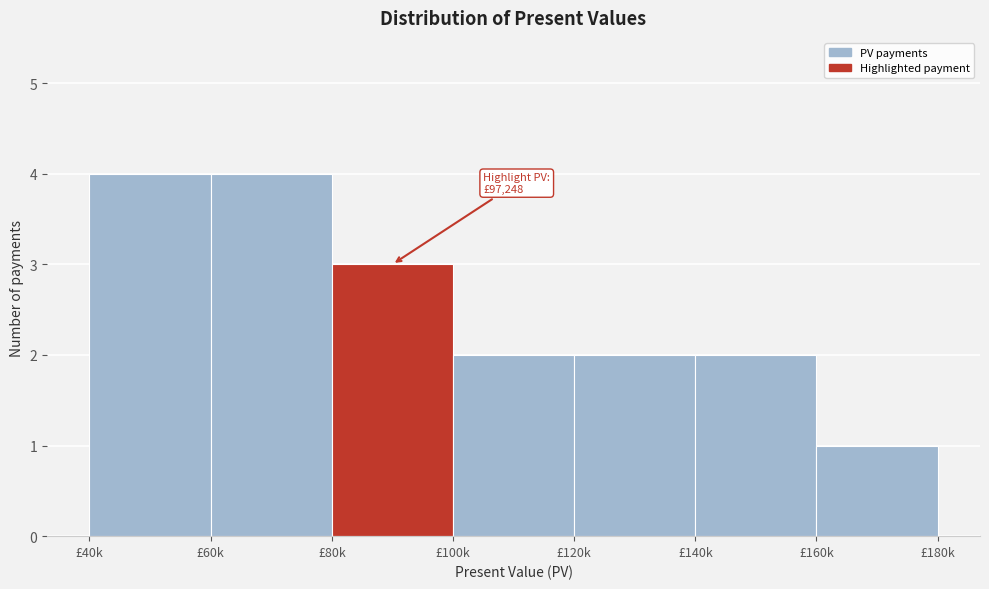

Reading left to right, transcribe all the data shown in this chart.

4	4	3	2	2	2	1